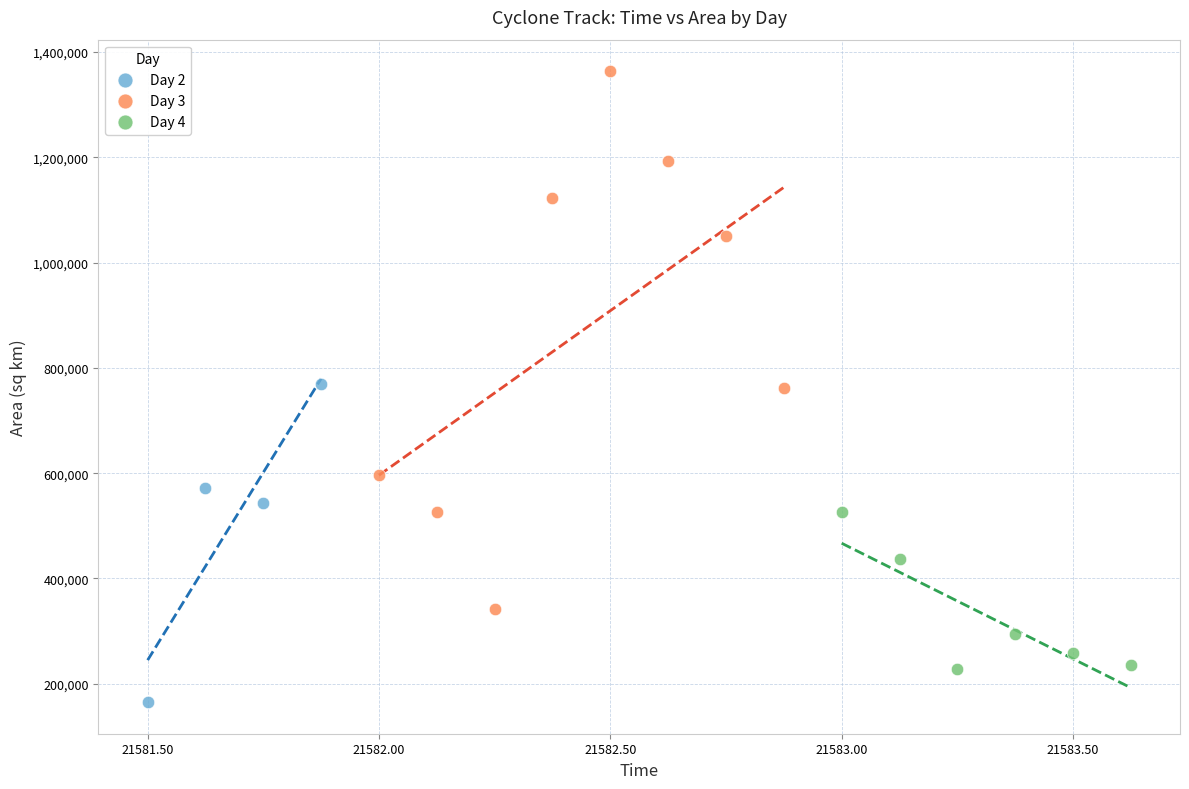

Which series reaches the minimum Y coordinate?

Day 2